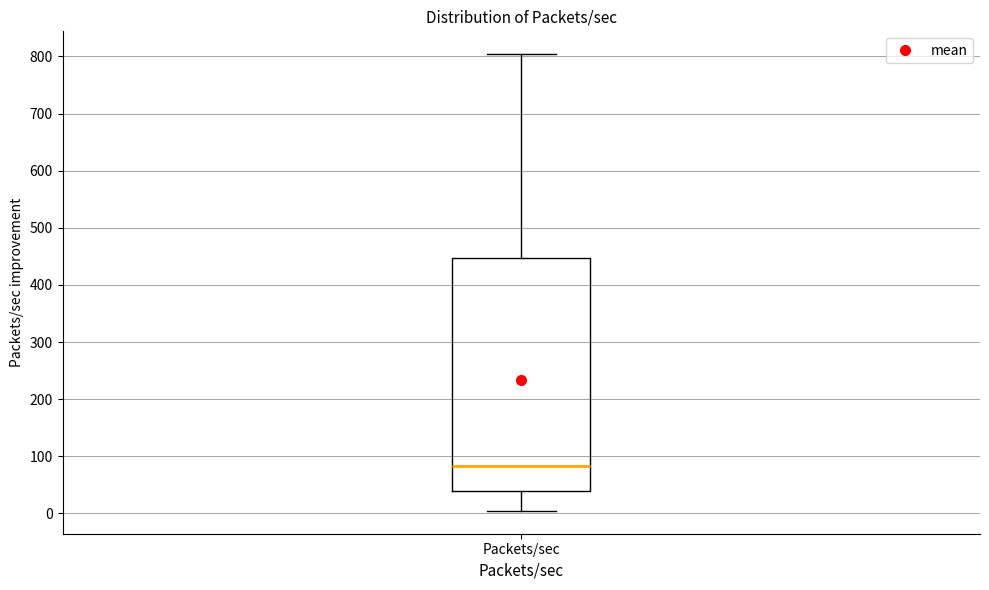

Read this box plot against the y-axis: the position of the median line, the range covered by the box, and the ends of both whiskers. The values are not printed on the chart, so give them approximately, as read against the axis.

median 80, box 40 to 450, whiskers 0 to 800